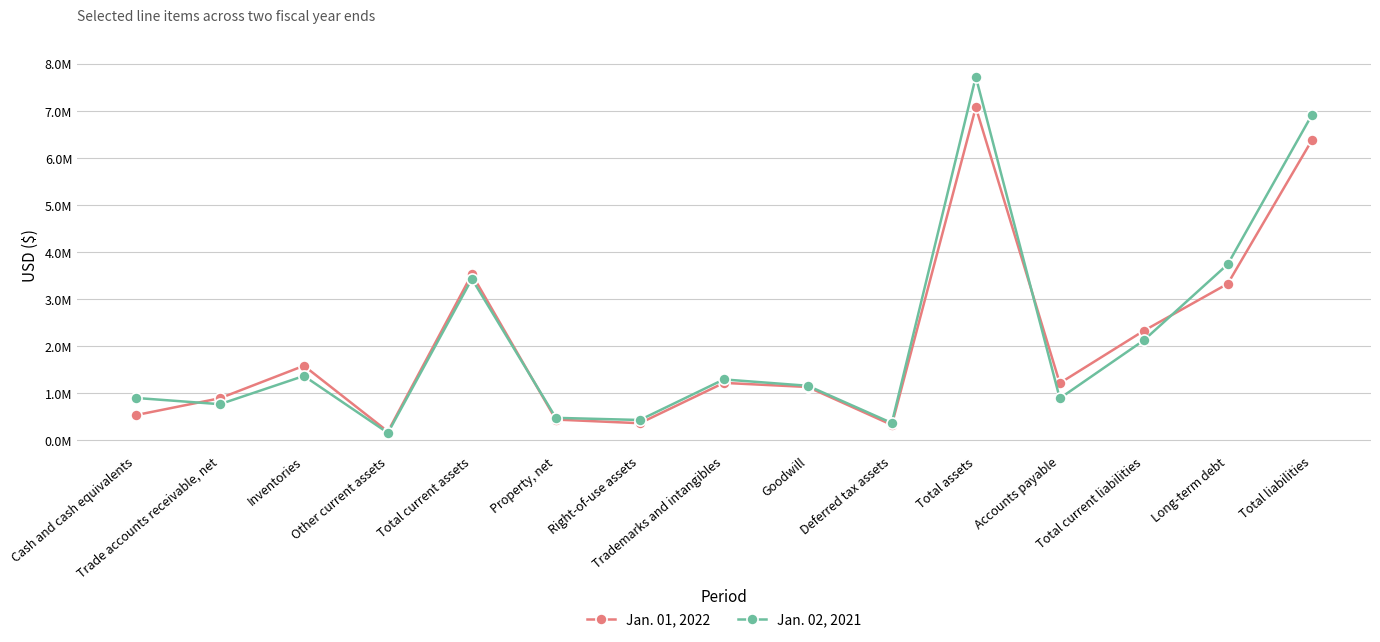

What is the value of the Jan. 02, 2021 point at the 7th from the left?

432631